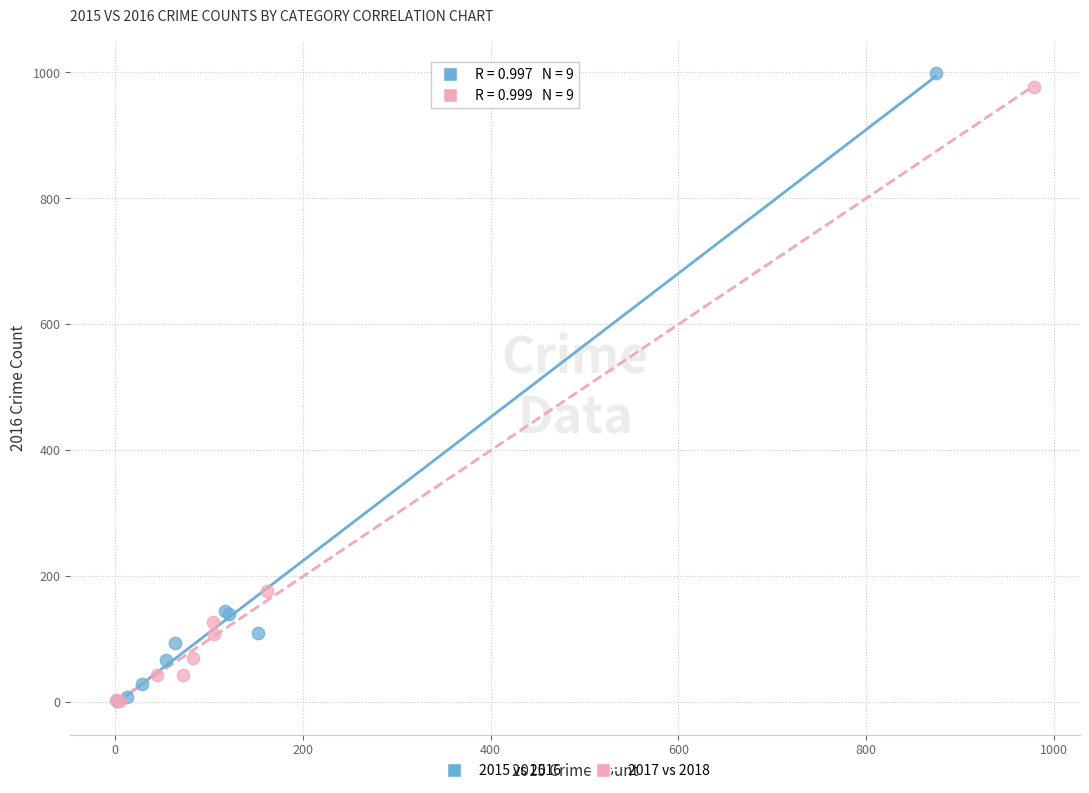

Which series contains the highest Y value?

2015 vs 2016